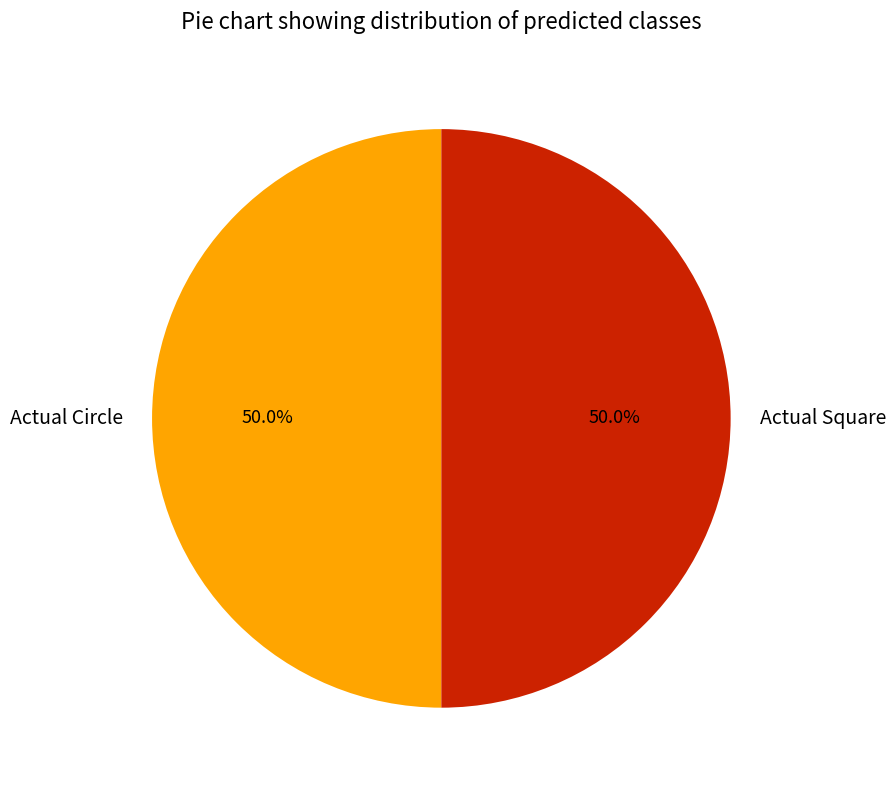

What is the ratio of the value at Actual Circle to the value at Actual Square?

1.0